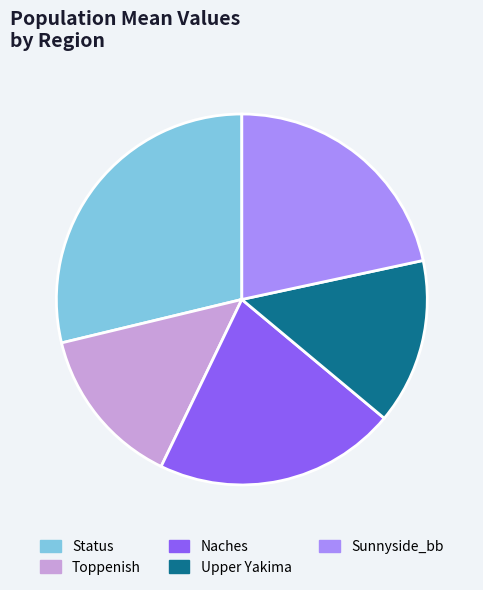

How many segments does this pie chart have?

5